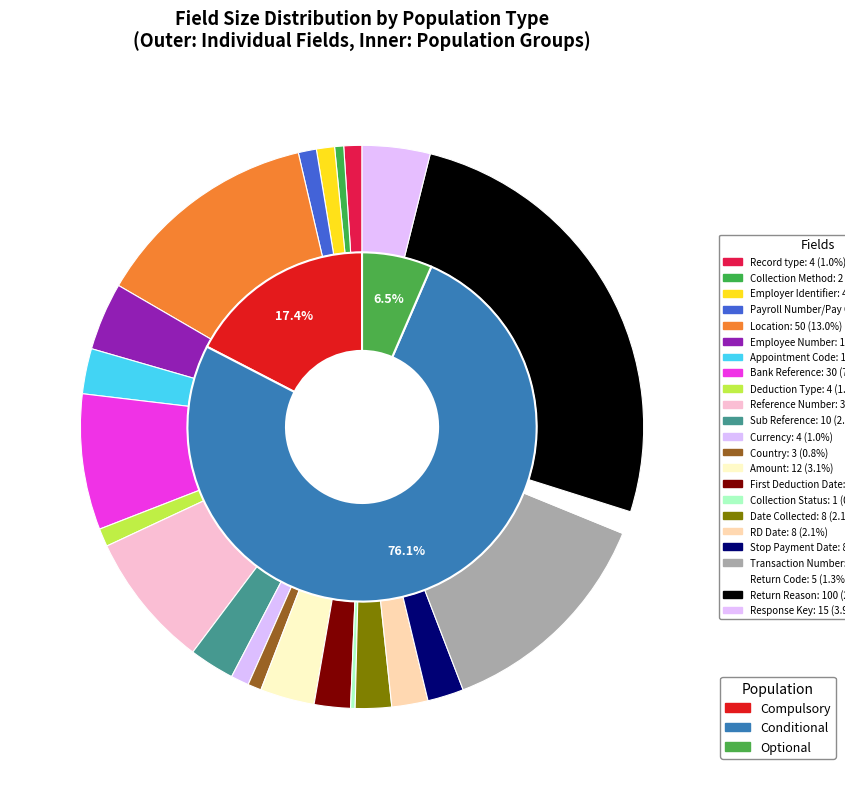

What percentage is NOT represented by RD Date?

97.9%